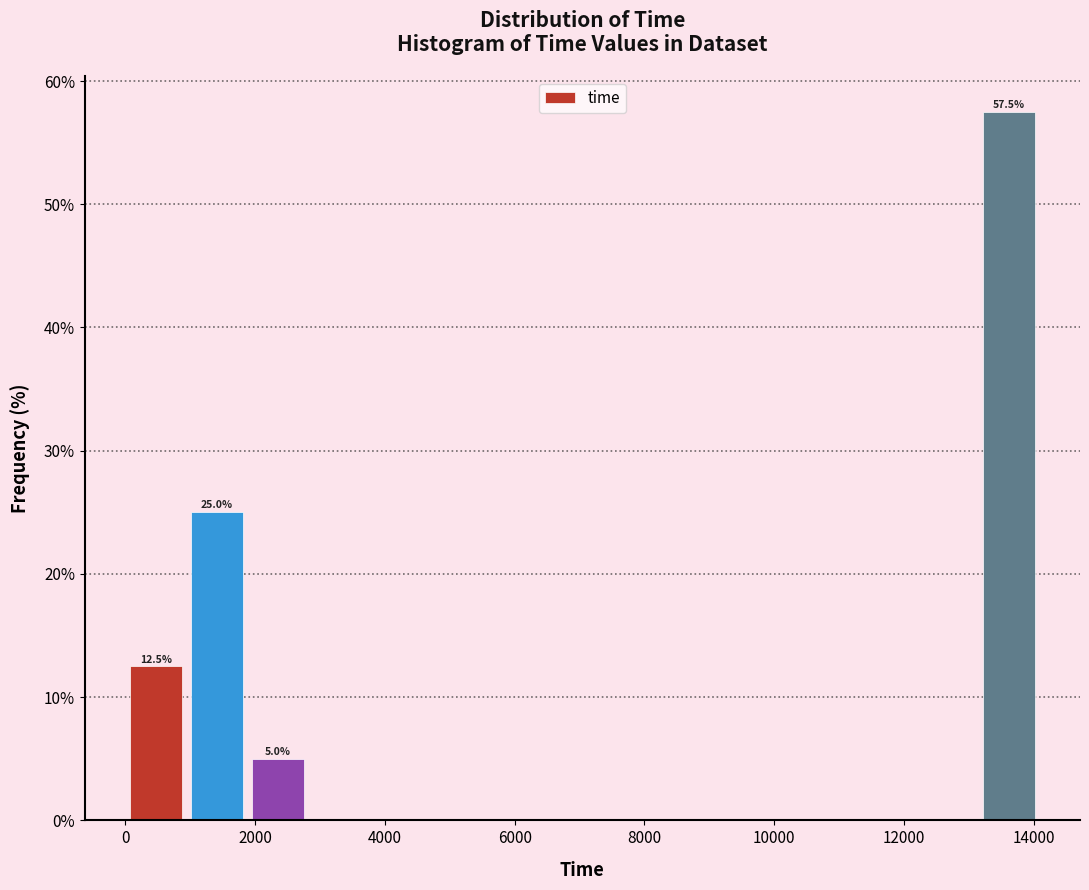

Which range on the x-axis has the tallest bar?

13200 to 14000